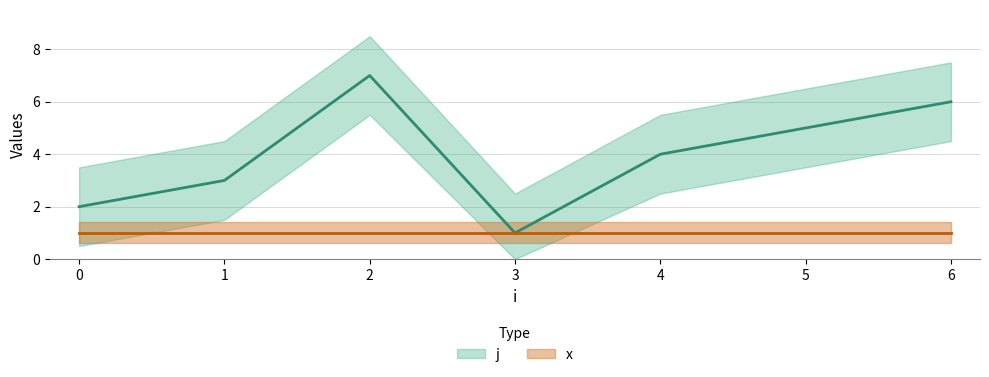

Reading left to right, extract all data points from this chart.

0=2	1=3	2=7	3=1	4=4	5=5	6=6